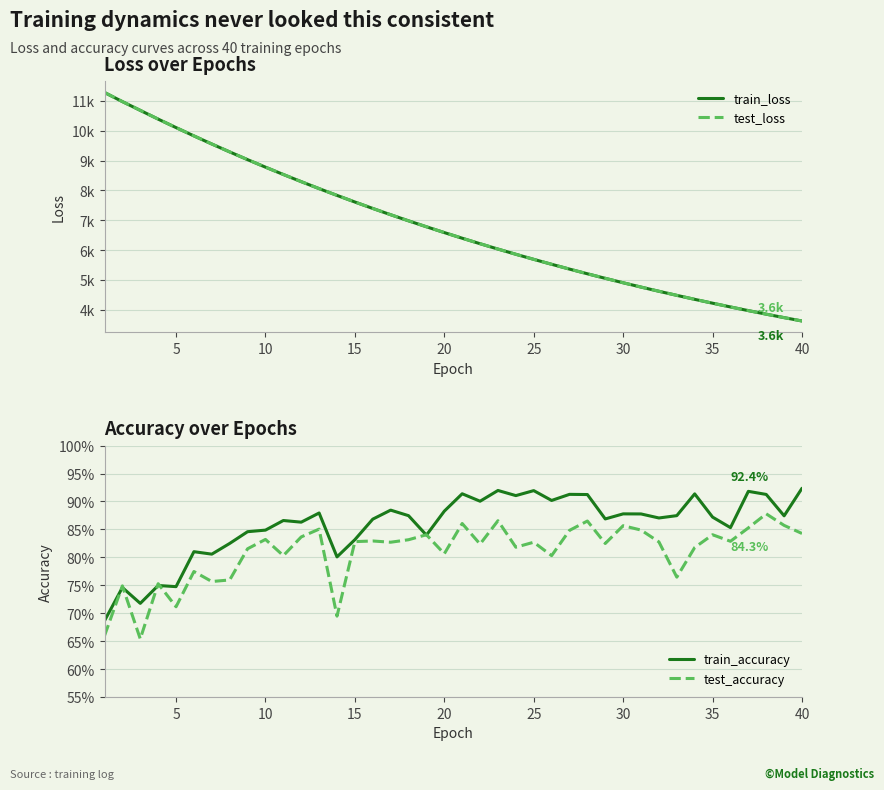

At 15, list the series in order from largest to smallest.

test_loss, train_loss, test_accuracy, train_accuracy